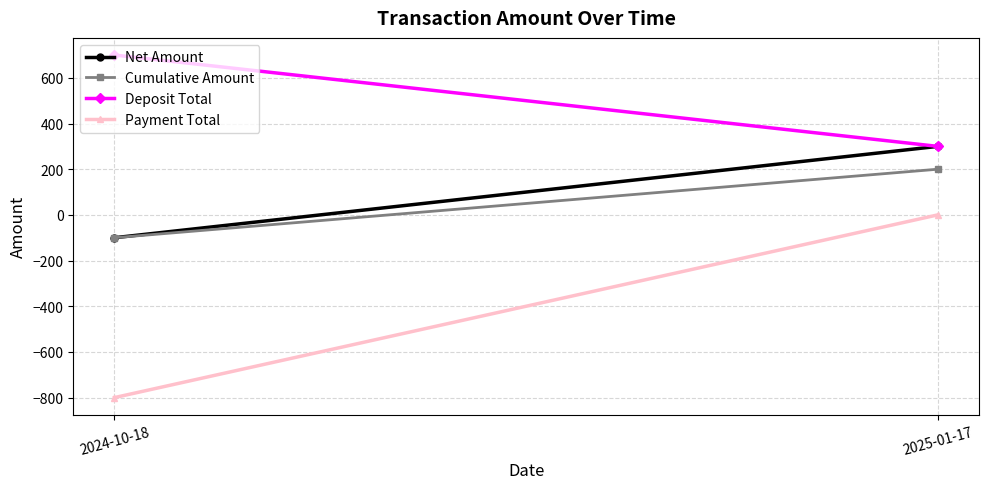

What is the spread (max minus min) of values at 2025-01-17?

300